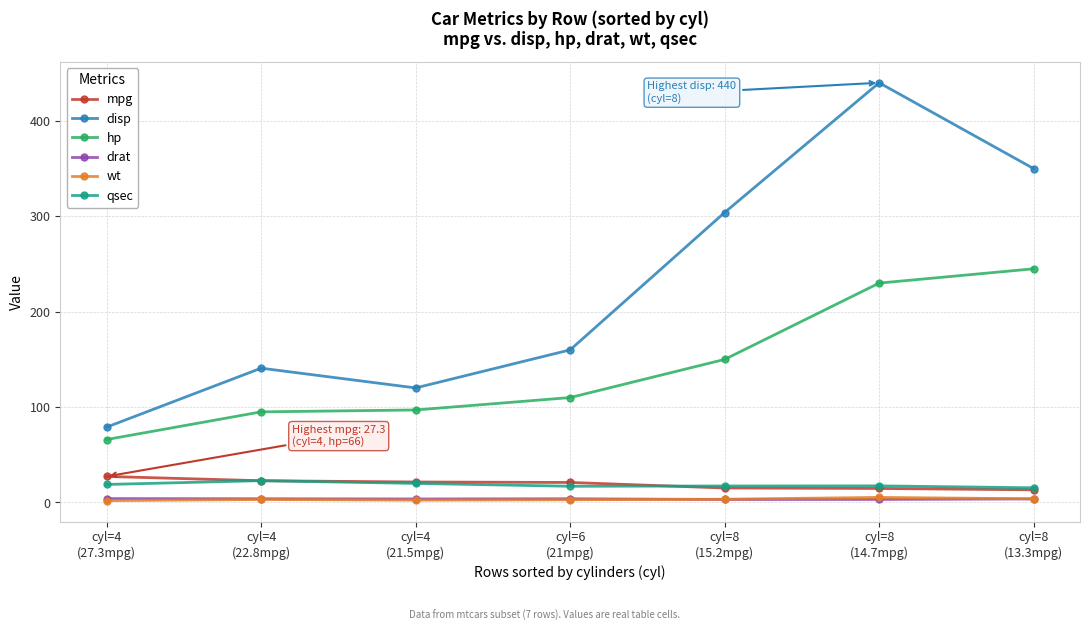

What is the lowest value of the qsec series?

15.4